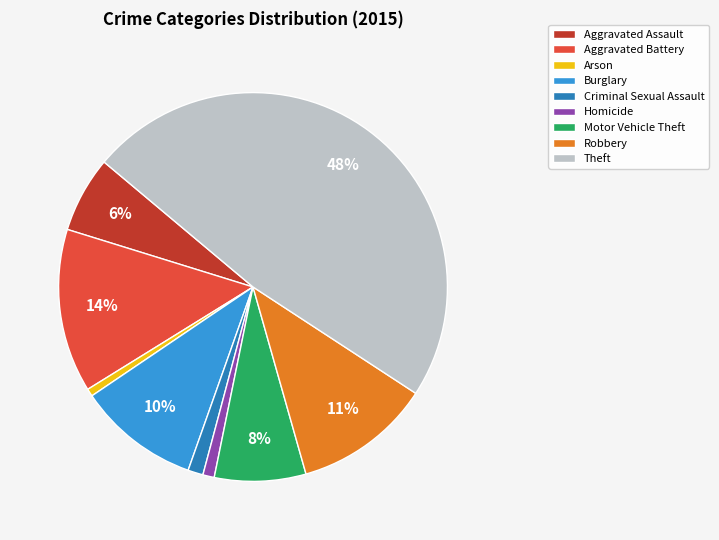

Is the sum of Homicide and Criminal Sexual Assault greater than half?

No